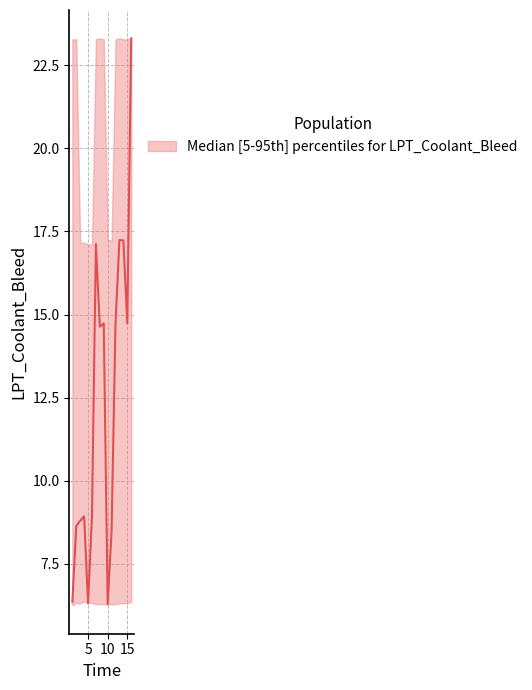

In p95, how many points are higher than both neighbors (excluding endpoints)?

3